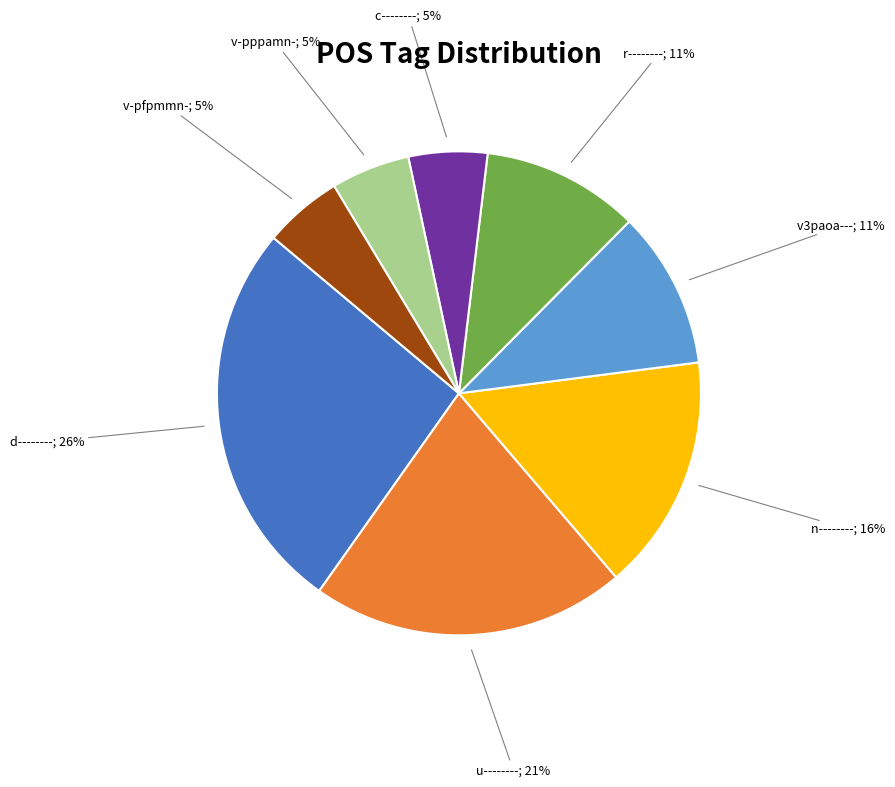

To the nearest percent, what is the average slice percentage?

12%